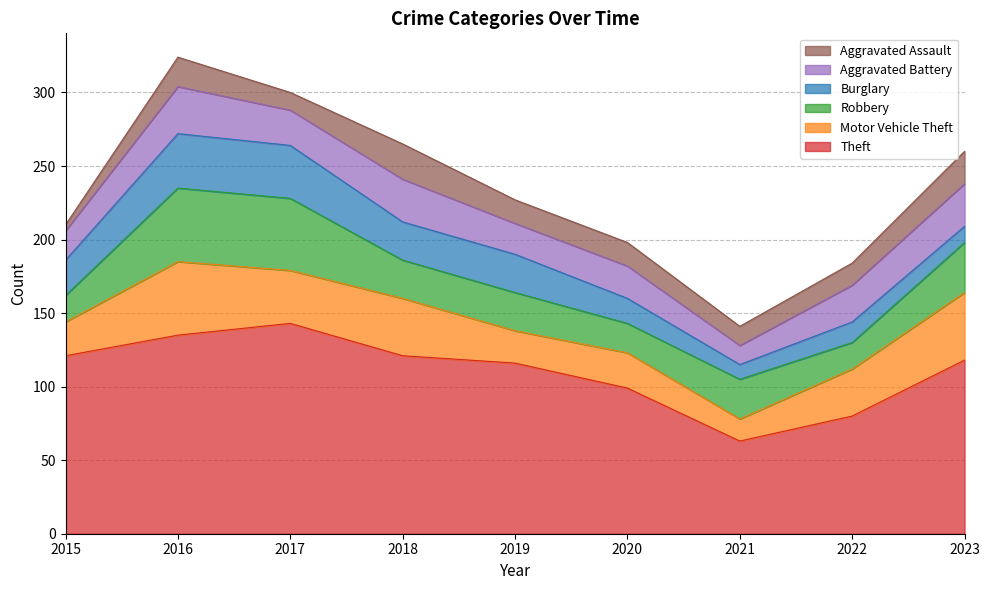

Reading left to right, what are all the values shown in this chart?

Theft: 121	135	143	121	116	99	63	80	118
Motor Vehicle Theft: 23	50	36	39	22	24	15	32	46
Robbery: 18	50	49	26	26	20	27	18	34
Burglary: 24	37	36	26	26	17	10	14	11
Aggravated Battery: 20	32	24	29	21	22	13	25	29
Aggravated Assault: 4	20	12	24	16	16	13	15	22